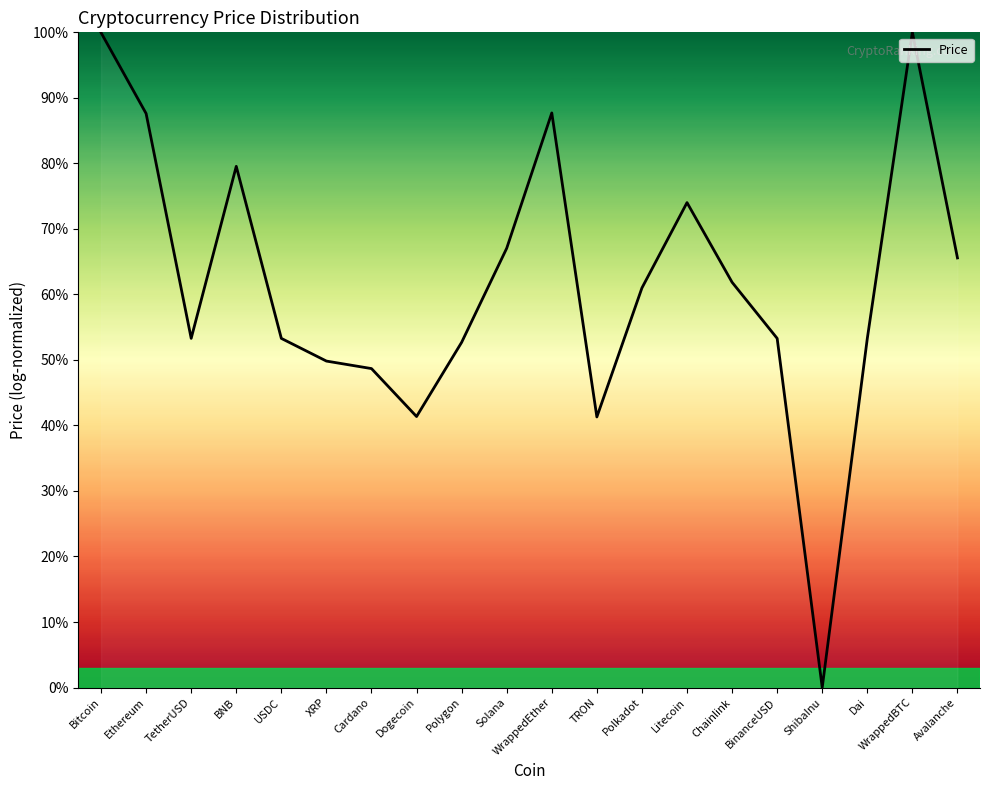

What is the difference between the maximum and minimum values?

100.0